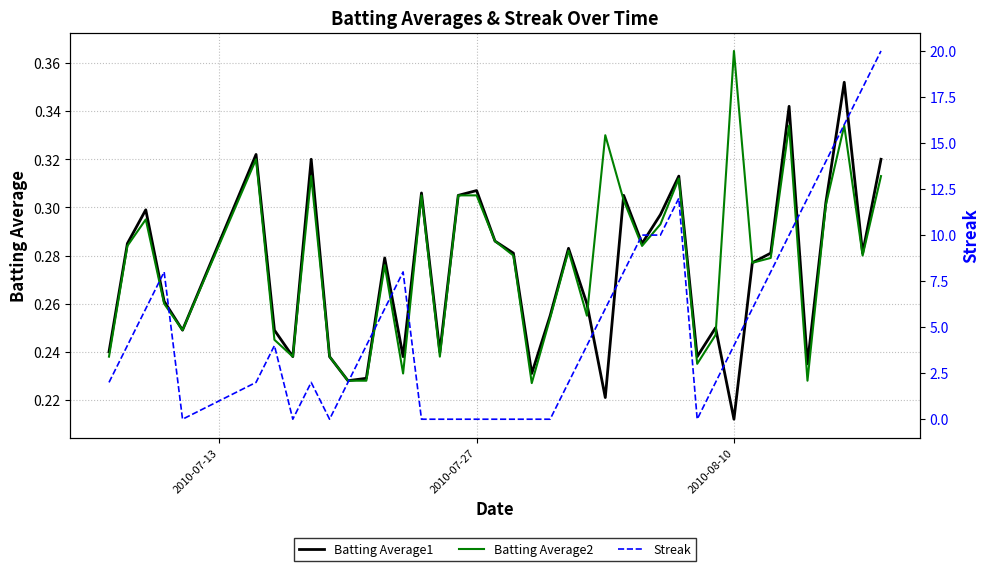

How many values in the Streak series exceed 4?

17